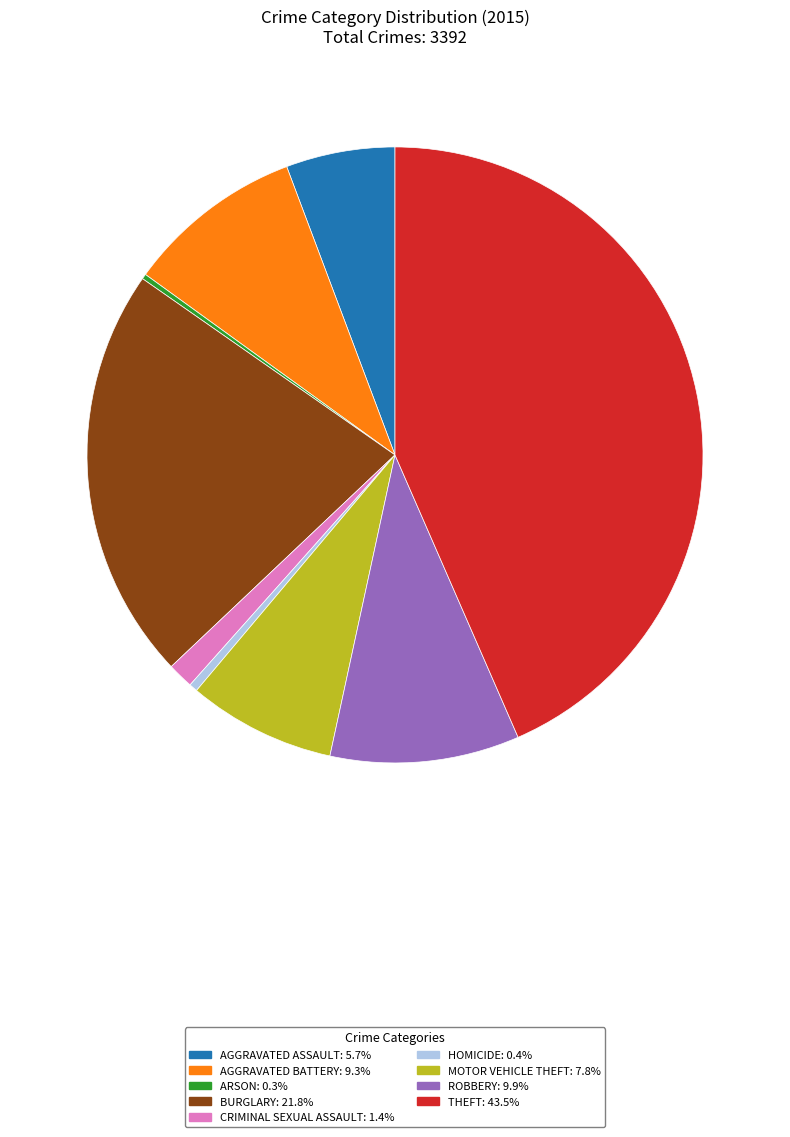

Is there any slice that represents more than half of the pie?

No